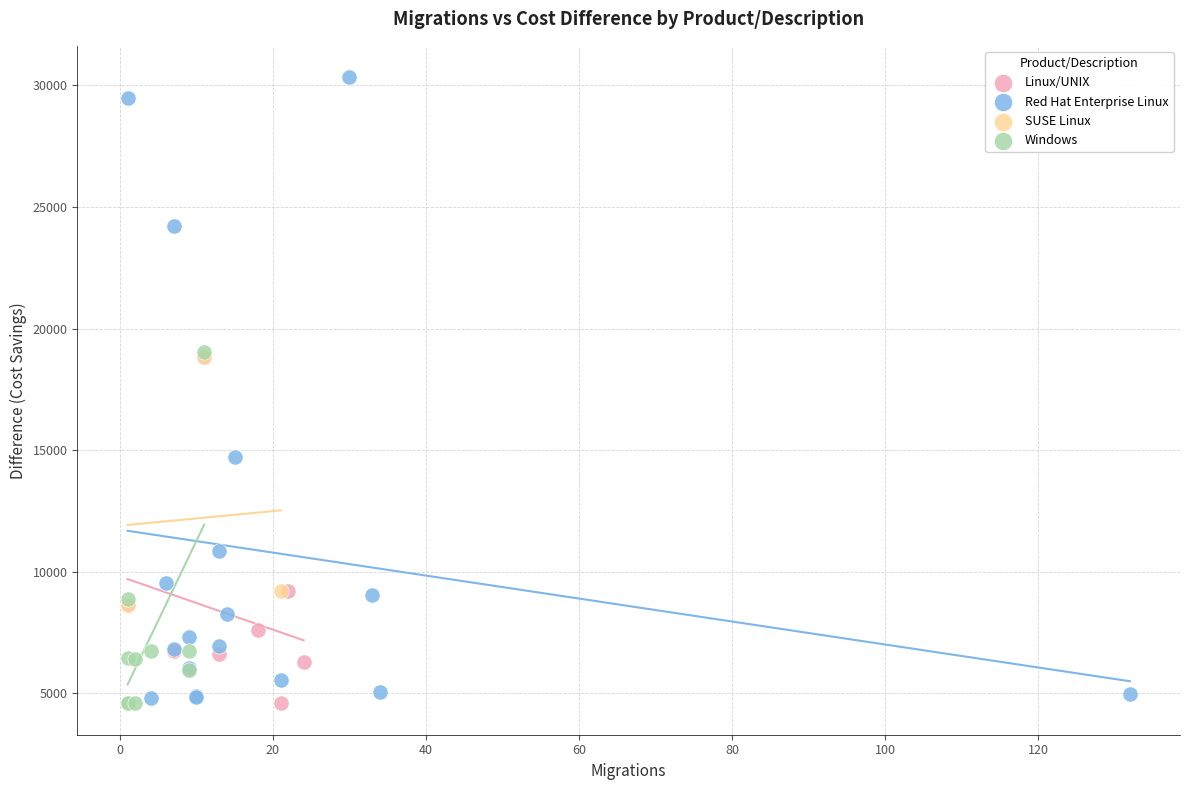

Which series reaches the maximum Y coordinate?

Red Hat Enterprise Linux